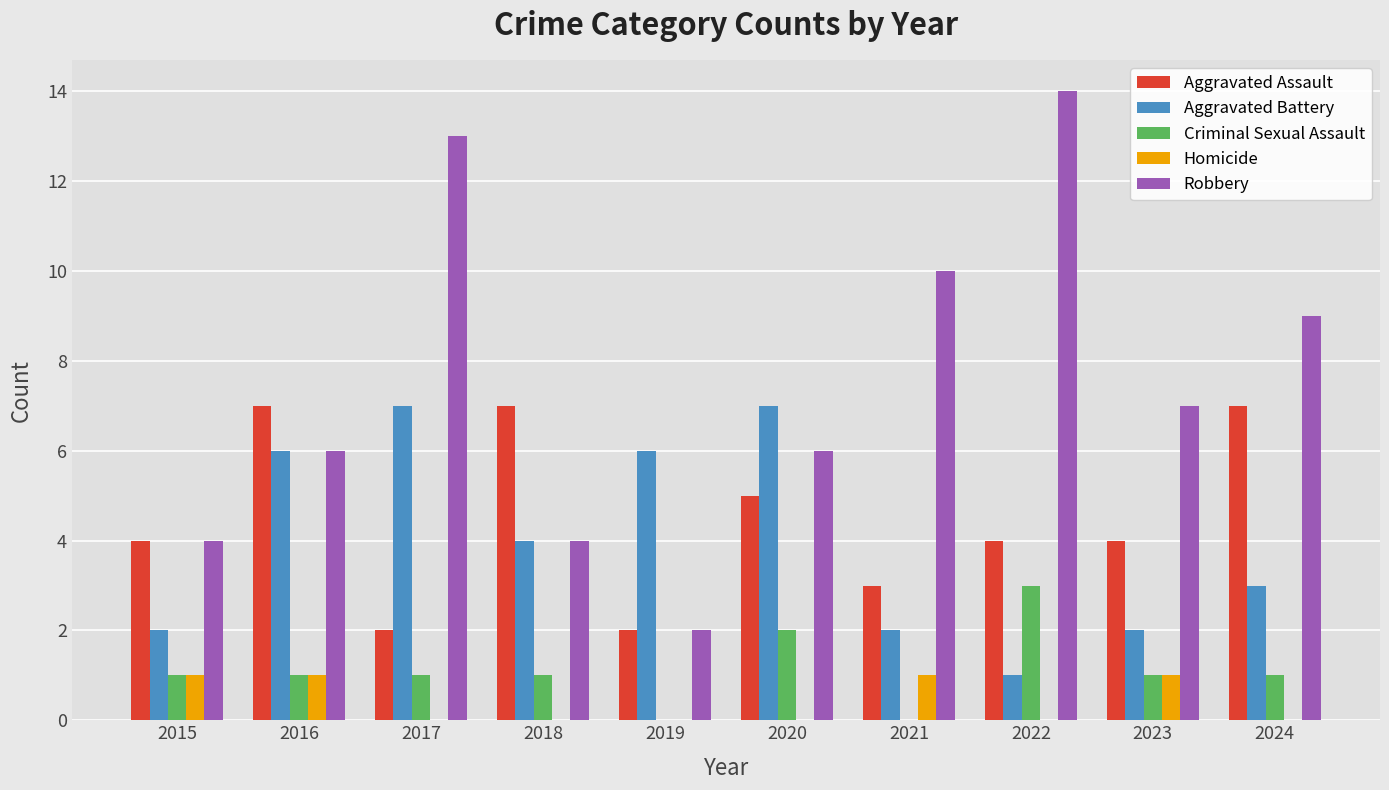

What is the highest value of the Aggravated Assault series?

7